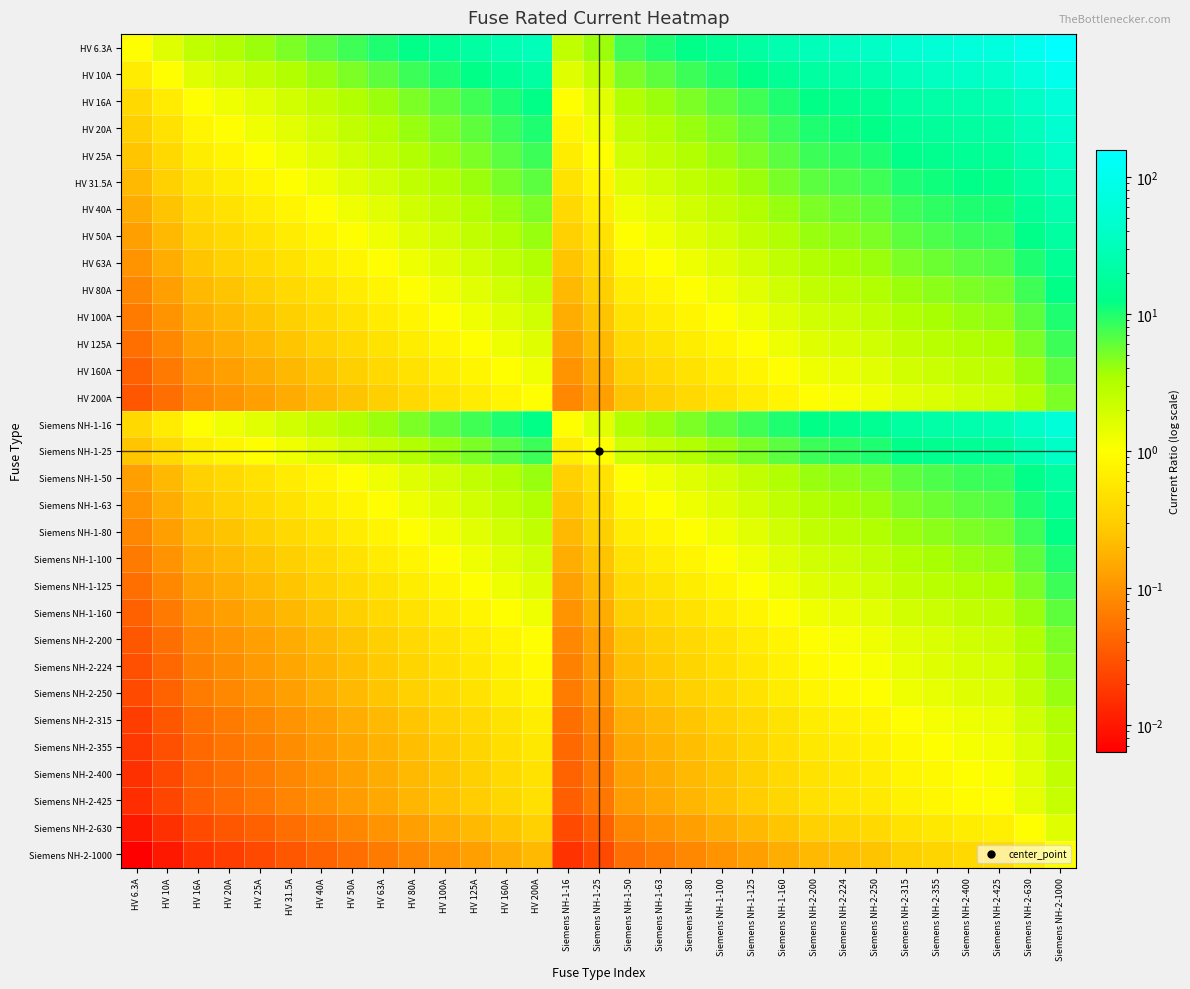

Which category has the lowest value across all series?

HV 6.3A